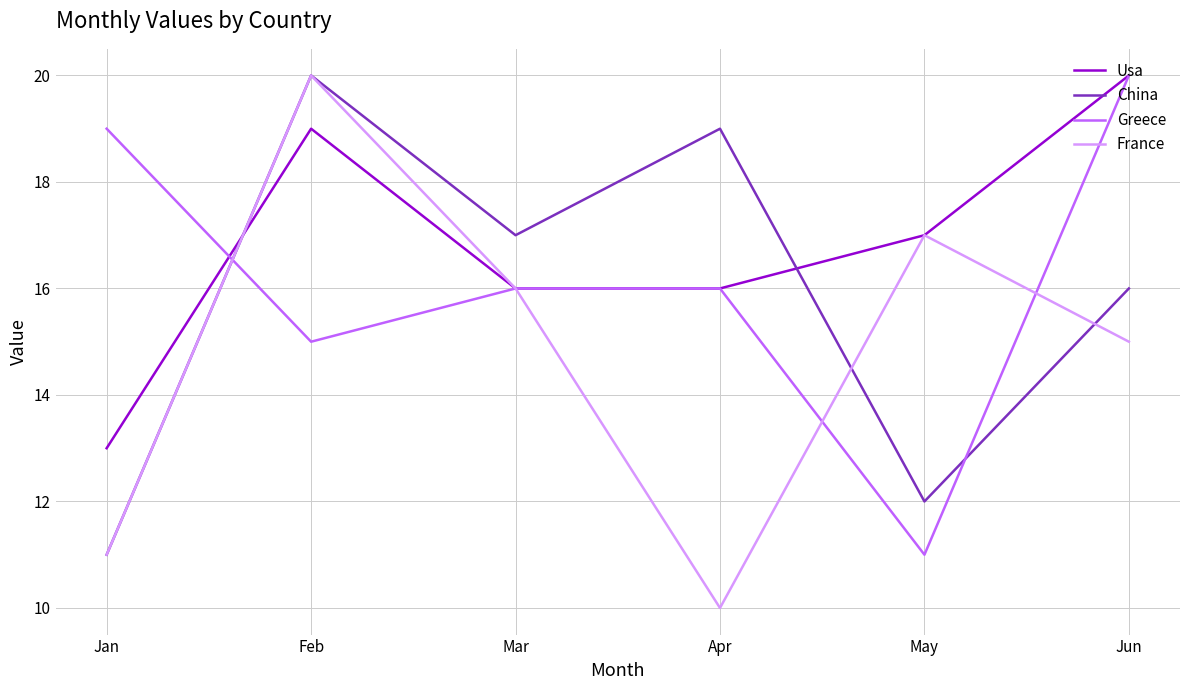

What is the spread (max minus min) of values at Feb?

5